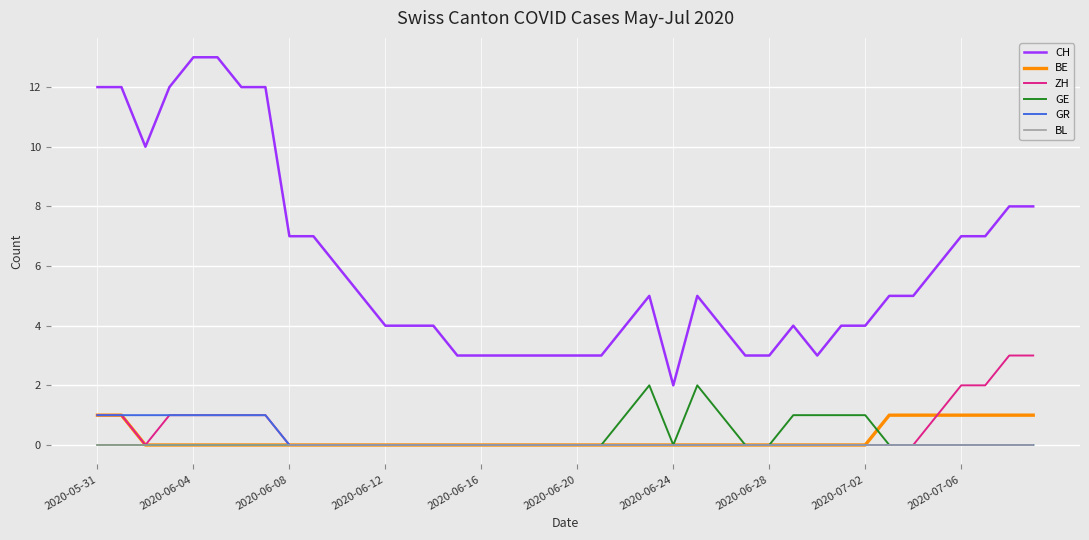

Which series has the largest total across all categories?

CH